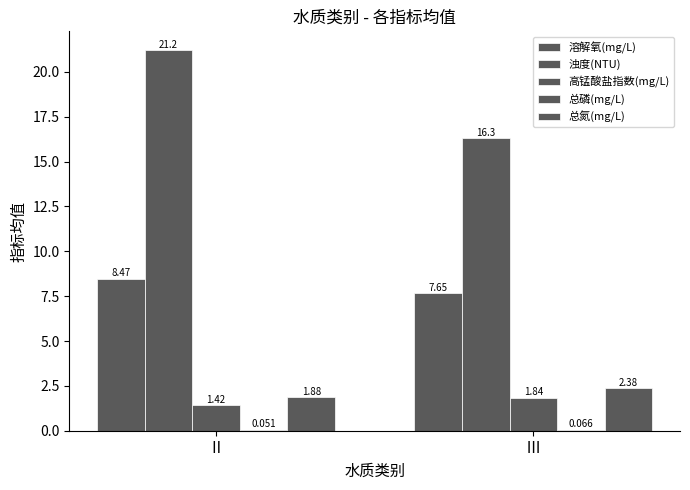

Reading left to right, list all the values displayed in this chart.

溶解氧(mg/L): 8.5	7.7
浊度(NTU): 21.2	16.3
高锰酸盐指数(mg/L): 1.4	1.8
总磷(mg/L): 0.1	0.1
总氮(mg/L): 1.9	2.4